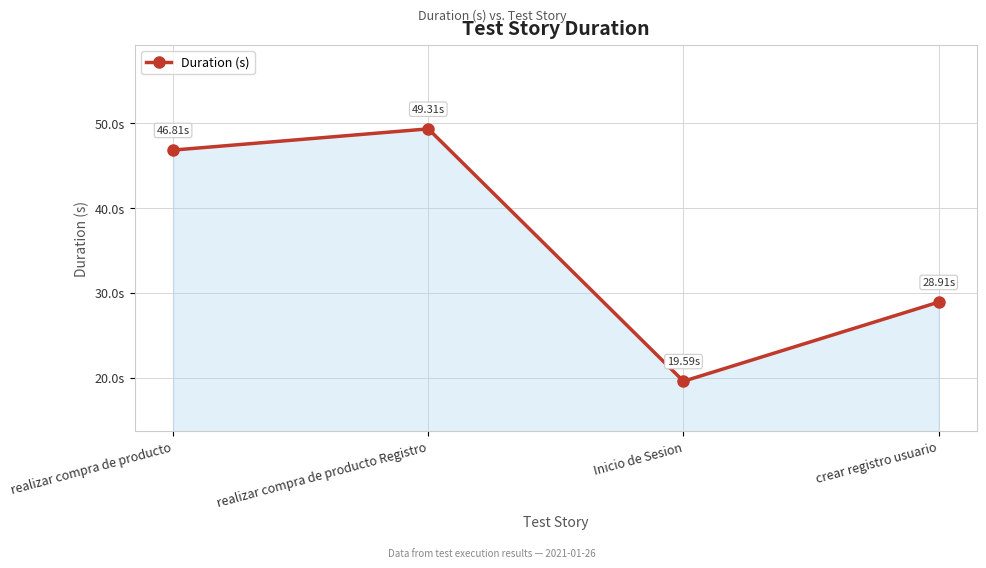

Is this an area chart (filled region under the line)?

Yes